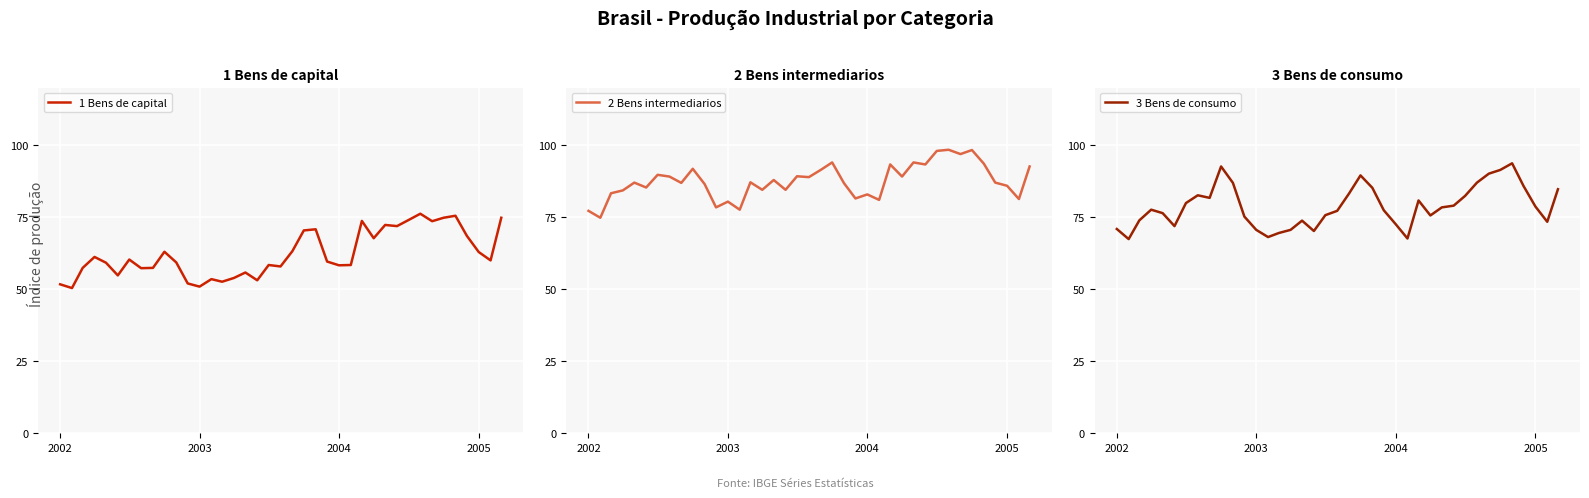

Rank the series by their maximum value, from highest to lowest.

2 Bens intermediarios, 3 Bens de consumo, 1 Bens de capital